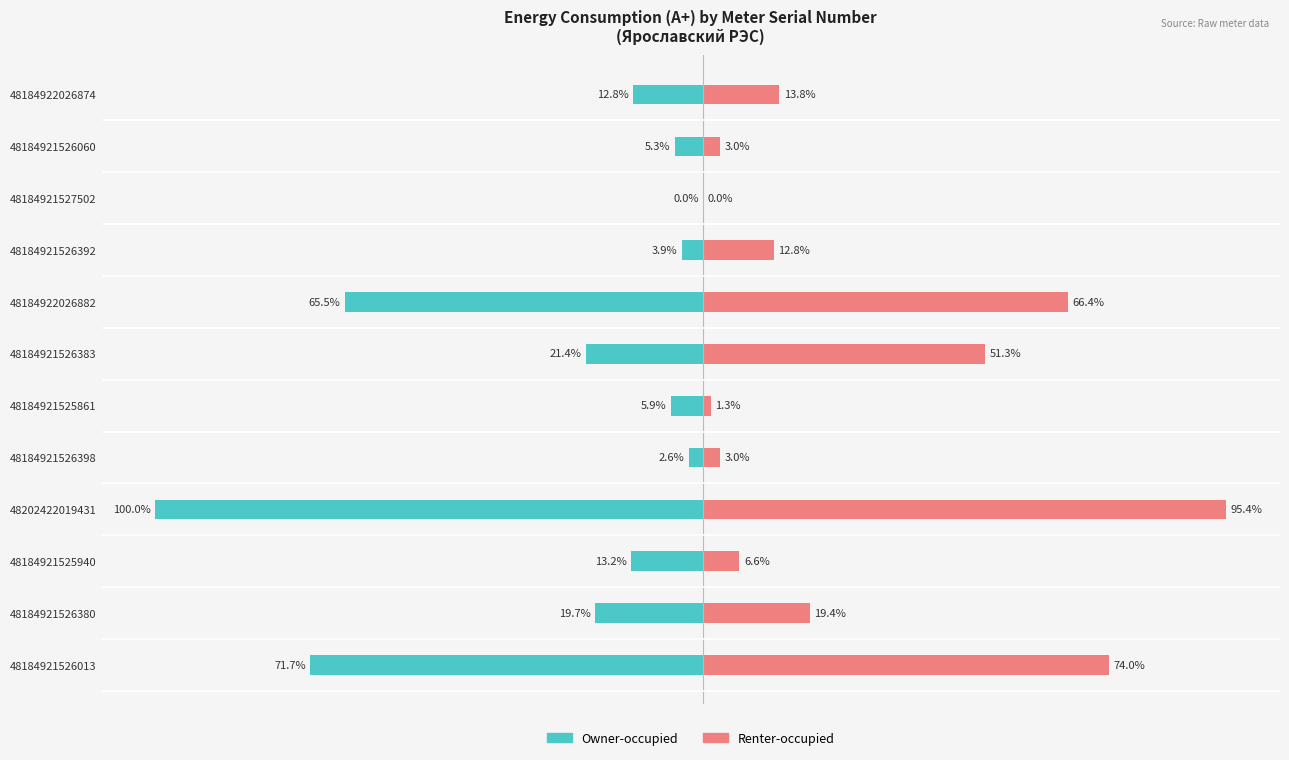

How many bars are there in each group?

2